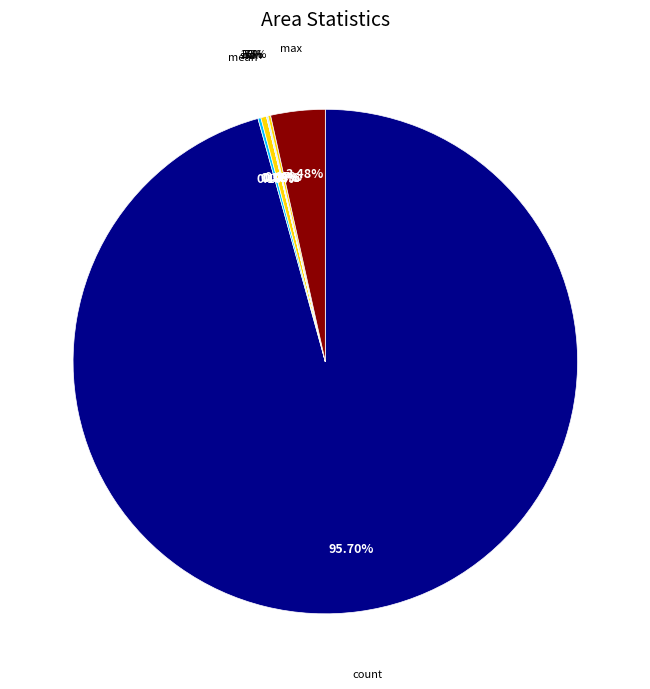

Which category accounts for the majority?

count